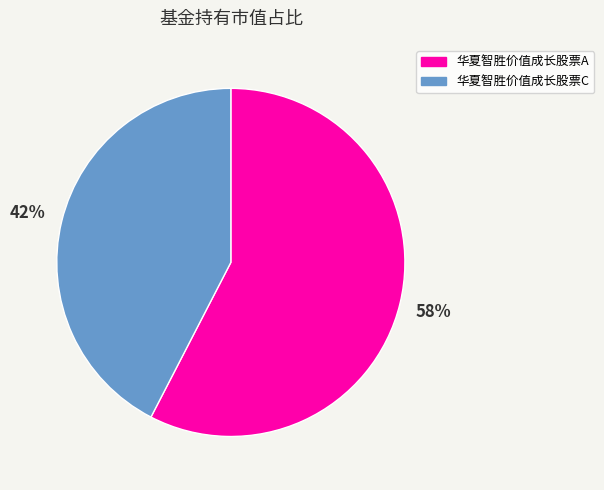

Is 华夏智胜价值成长股票C the majority of the pie?

No